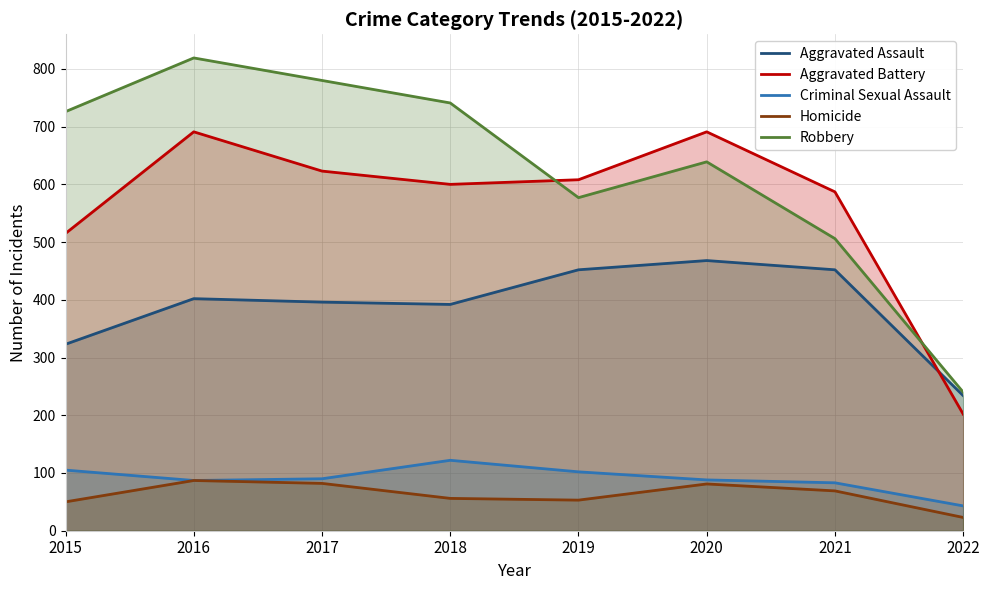

How many data points in Criminal Sexual Assault are less than 90?

4